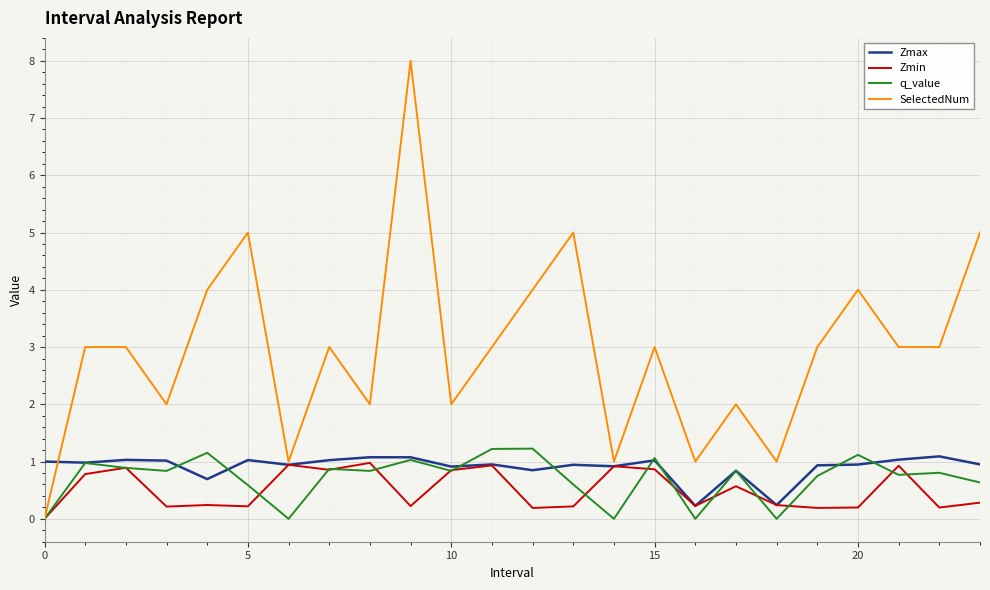

True or false: Zmax has more than 0 interior local peaks.

True